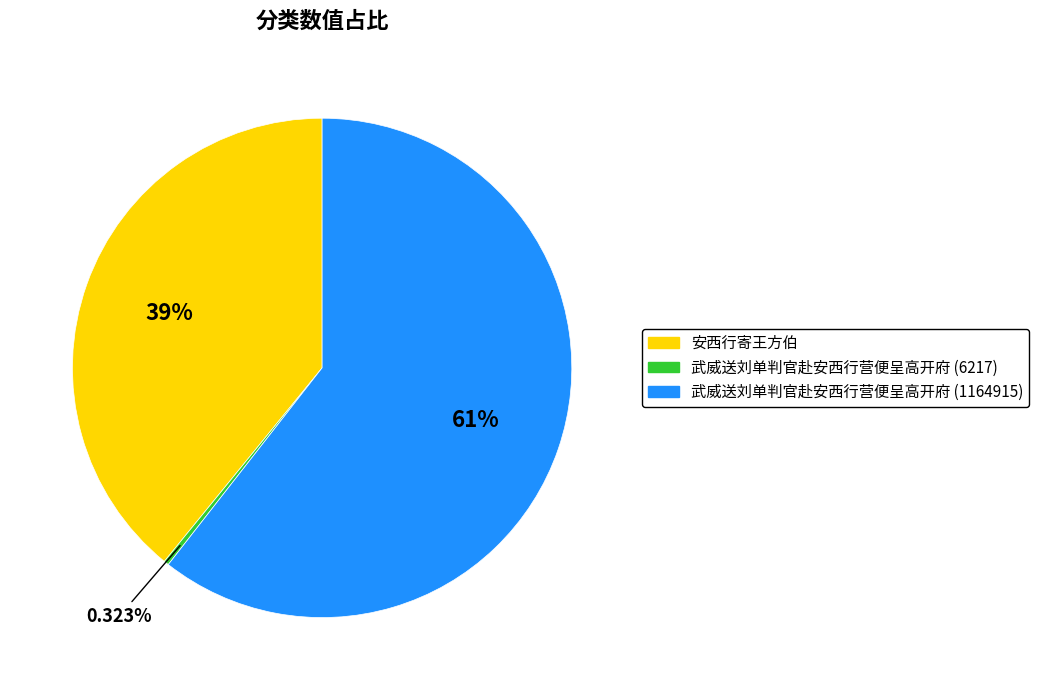

Approximately how many times larger is the value at 安西行寄王方伯 compared to 武威送刘单判官赴安西行营便呈高开府 (1164915)?

0.6